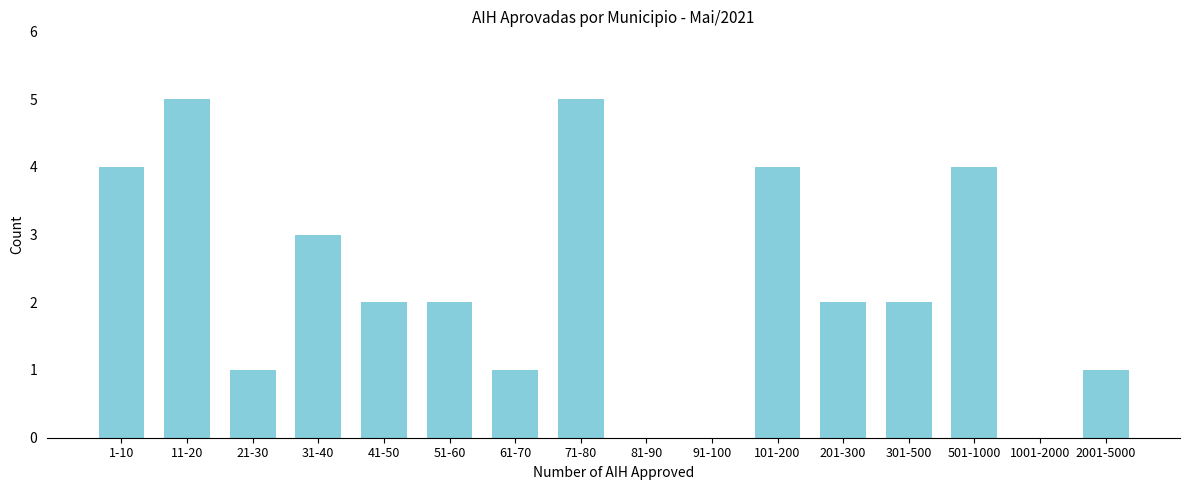

Reading left to right, list all the values displayed in this chart.

1-10=4	11-20=5	21-30=1	31-40=3	41-50=2	51-60=2	61-70=1	71-80=5	81-90=0	91-100=0	101-200=4	201-300=2	301-500=2	501-1000=4	1001-2000=0	2001-5000=1